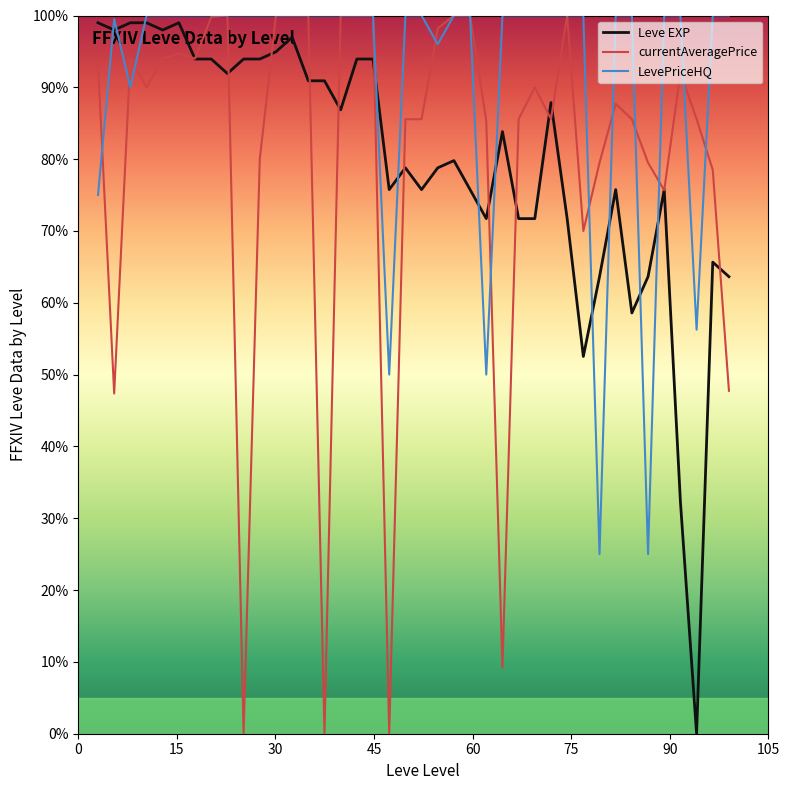

Which series has the largest total across all categories?

LevePriceHQ